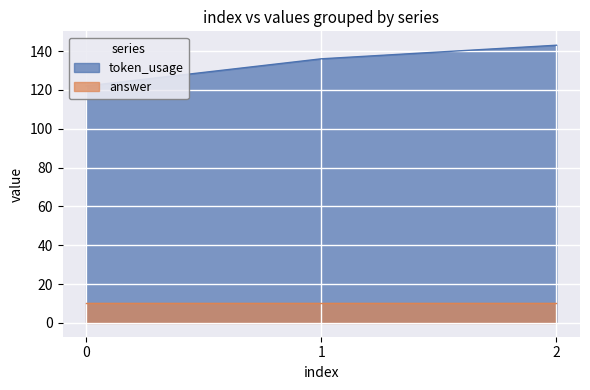

Where is the data nearest to the value 132?

1